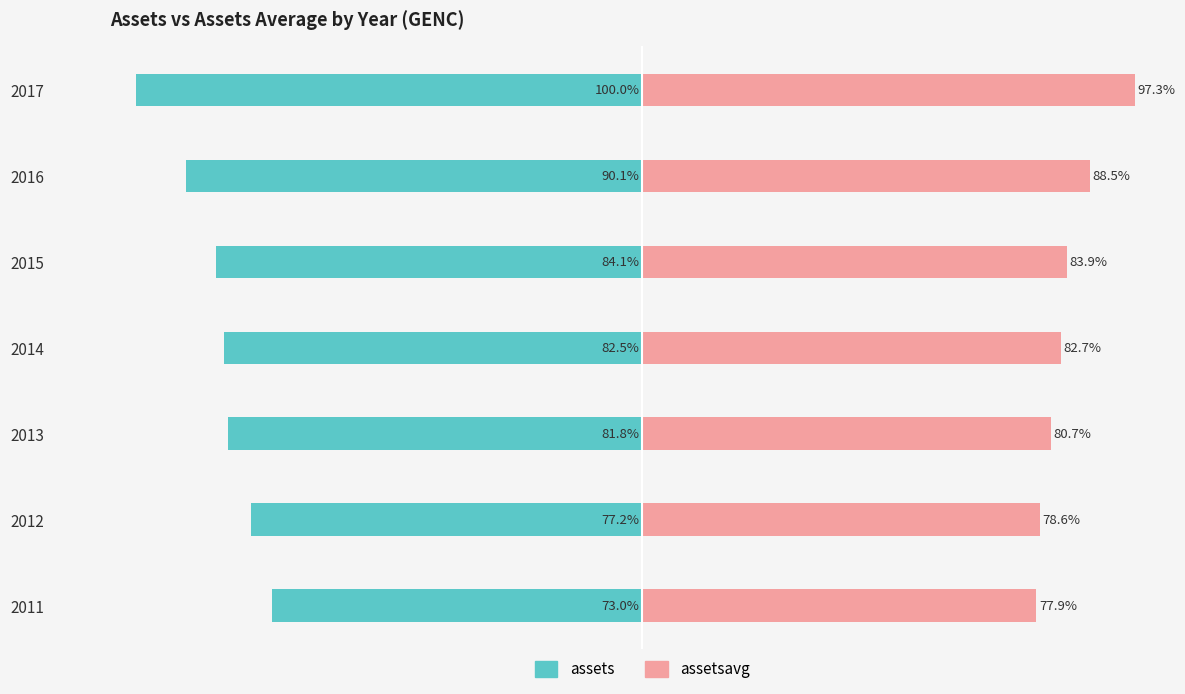

Reading right to left, list all the values displayed in this chart.

assets: 6=-100.0	5=-90.1	4=-84.1	3=-82.5	2=-81.8	1=-77.2	0=-73.0
assetsavg: 6=97.3	5=88.5	4=83.9	3=82.7	2=80.7	1=78.6	0=77.9